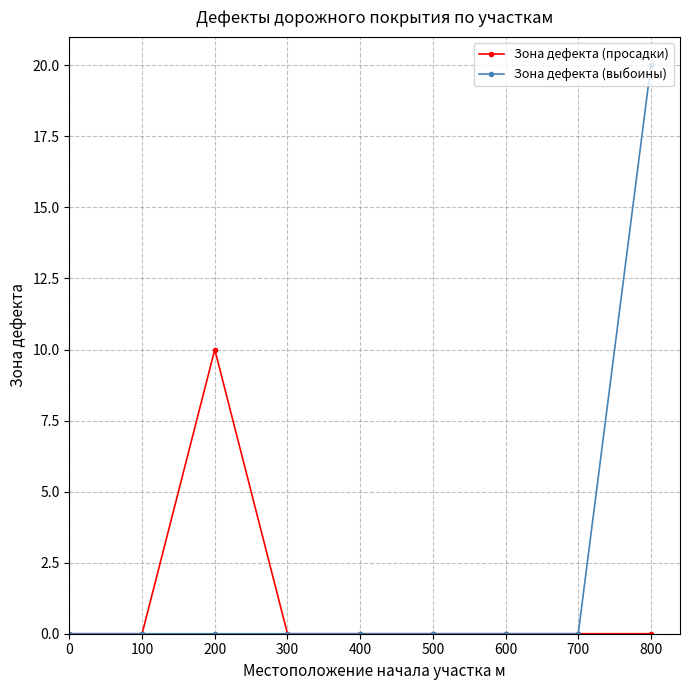

Reading right to left, what are all the values shown in this chart?

Зона дефекта (просадки): 0	0	0	0	0	0	10	0	0
Зона дефекта (выбоины): 20	0	0	0	0	0	0	0	0